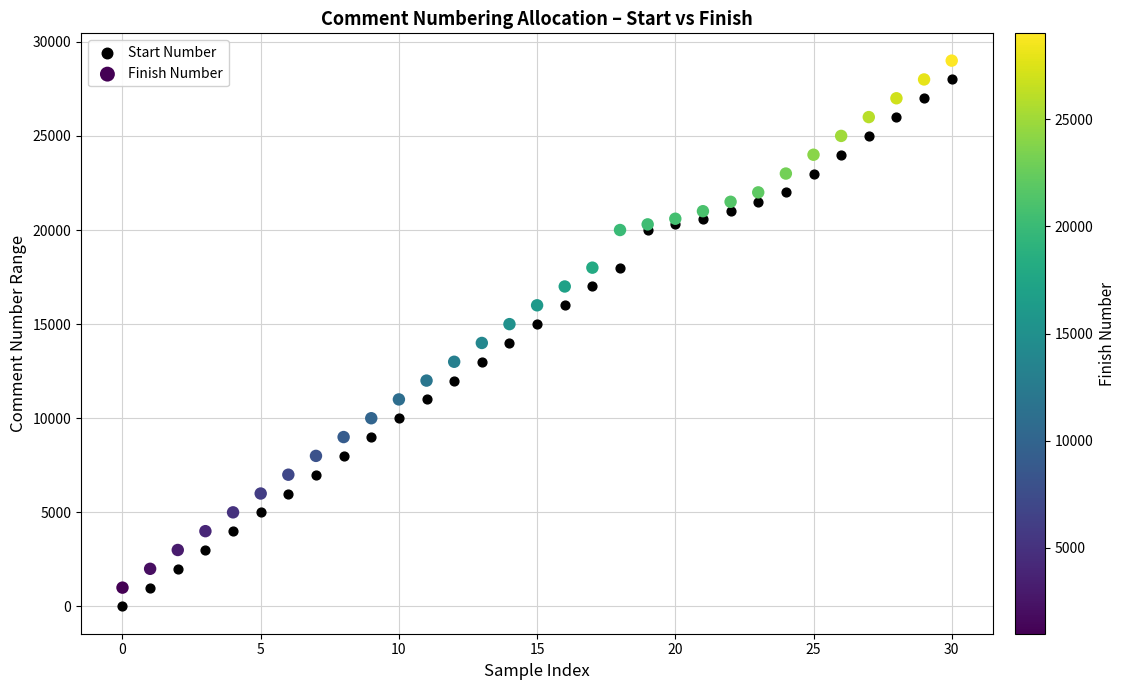

Which series contains the lowest Y value?

Start Number